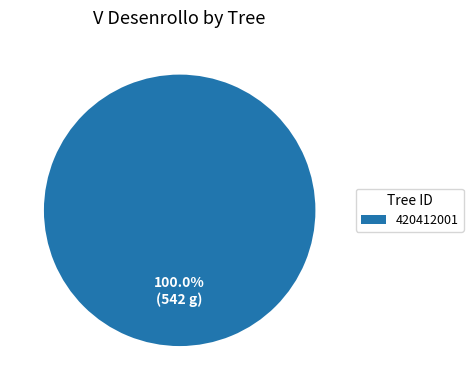

How many slices are in this pie chart?

1